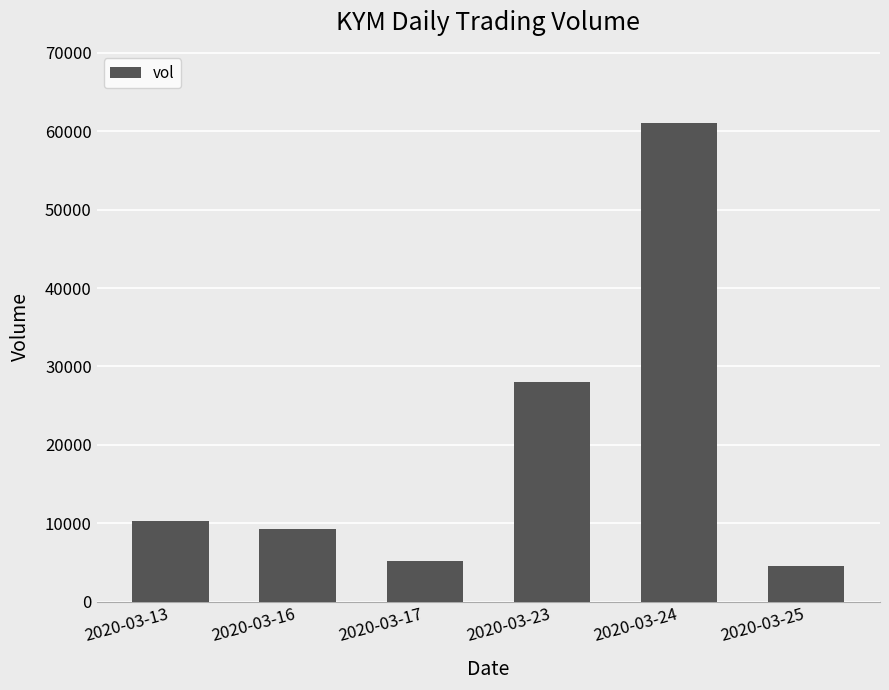

Where is the data nearest to the value 32850?

2020-03-23